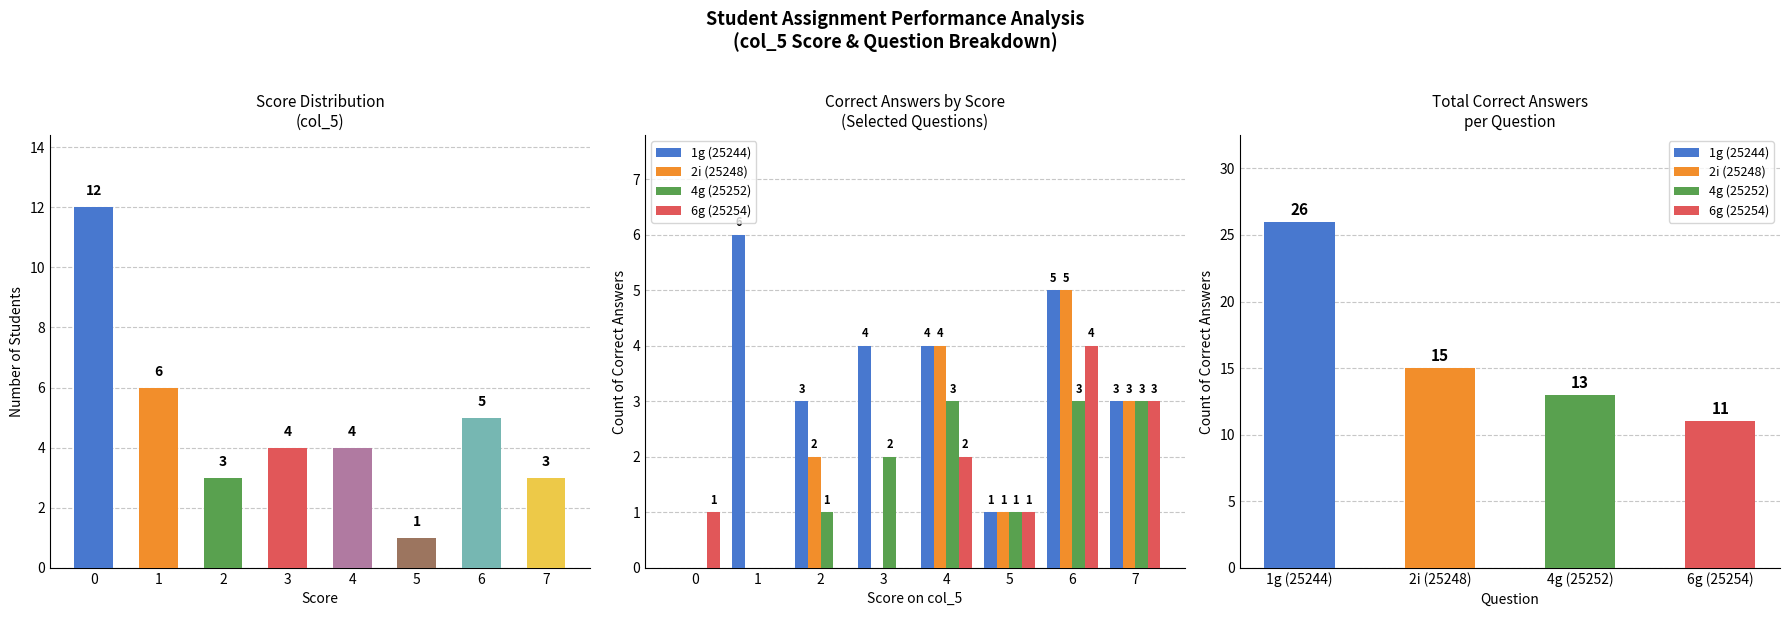

At which label is 2i (25248) closest to 2?

2